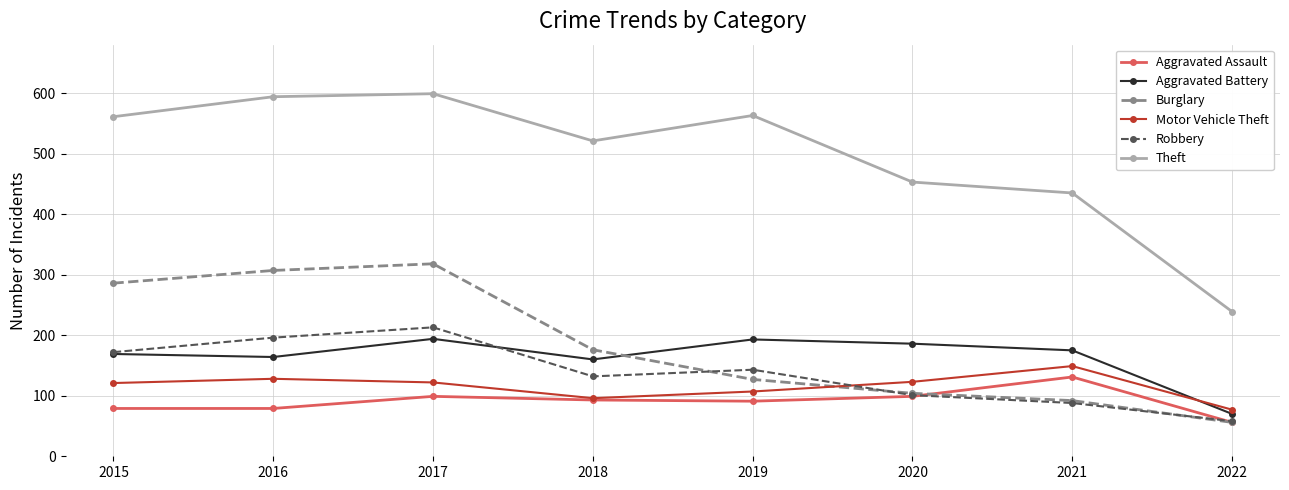

What is the approximate value of Burglary at 2017, to the nearest 10?

320